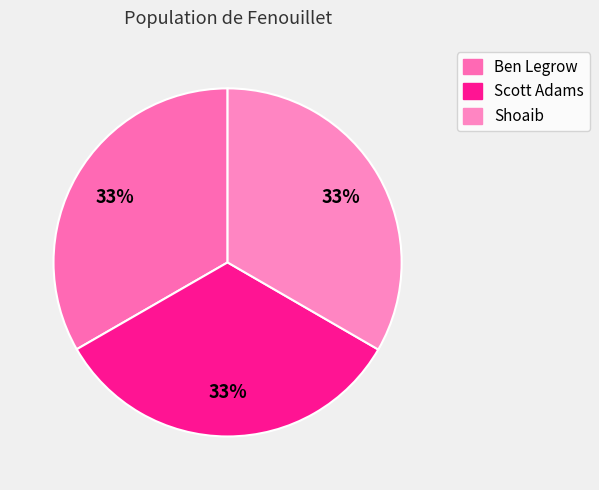

How many slices are in this pie chart?

3